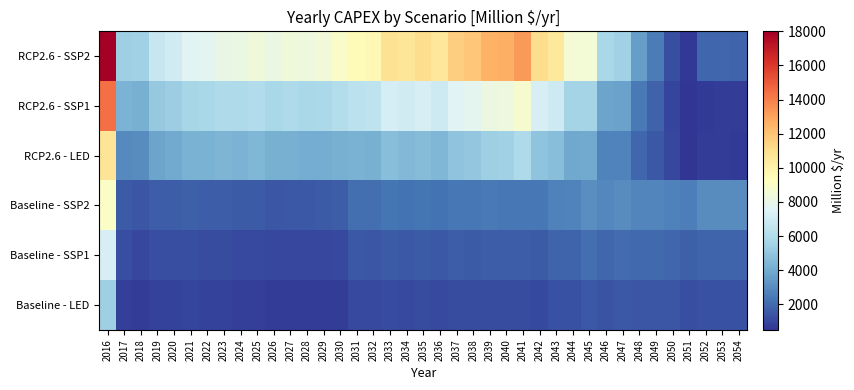

Reading right to left, extract all data points from this chart.

RCP2.6 - SSP2: 2054=1854.8	2053=1906.4	2052=1882.2	2051=571.1	2050=1217.1	2049=2548.6	2048=3563.9	2047=5480.4	2046=5726.2	2045=8501.4	2044=8596.7	2043=10522.7	2042=11079.2	2041=13254.5	2040=12640.4	2039=12547.9	2038=11878.4	2037=11619.9	2036=10604.4	2035=11035.9	2034=10631.4	2033=10825.5	2032=9612.0	2031=9481.9	2030=8945.3	2029=8458.6	2028=8261.5	2027=8367.2	2026=8126.0	2025=8413.3	2024=8098.4	2023=8026.0	2022=7731.9	2021=7621.4	2020=7035.9	2019=6682.1	2018=5481.8	2017=5415.2	2016=17969.6
RCP2.6 - SSP1: 2054=726.7	2053=717.9	2052=663.5	2051=143.1	2050=956.5	2049=1797.9	2048=2422.7	2047=3666.3	2046=3770.2	2045=5611.7	2044=5626.1	2043=6904.3	2042=7254.1	2041=8729.8	2040=8289.8	2039=8219.9	2038=7760.7	2037=7596.8	2036=6909.8	2035=7245.9	2034=7003.9	2033=7198.7	2032=6391.3	2031=6362.3	2030=6074.4	2029=5784.8	2028=5705.4	2027=5850.1	2026=5736.0	2025=6019.6	2024=5847.9	2023=5858.0	2022=5698.4	2021=5681.3	2020=5295.0	2019=5087.0	2018=4162.0	2017=4320.5	2016=14422.3
RCP2.6 - LED: 2054=671.1	2053=728.0	2052=754.5	2051=444.2	2050=990.8	2049=1518.9	2048=1900.2	2047=2708.4	2046=2731.5	2045=3943.8	2044=3899.7	2043=4714.7	2042=4891.9	2041=5836.9	2040=5481.6	2039=5389.8	2038=5042.1	2037=4909.1	2036=4425.9	2035=4660.4	2034=4509.2	2033=4681.7	2032=4158.1	2031=4197.2	2030=4130.2	2029=3996.4	2028=4009.1	2027=4177.5	2026=4146.5	2025=4399.0	2024=4303.0	2023=4328.3	2022=4220.1	2021=4210.9	2020=3927.9	2019=3777.8	2018=2969.6	2017=2941.8	2016=10743.0
Baseline - SSP2: 2054=3007.4	2053=2989.4	2052=2962.0	2051=2556.1	2050=2669.8	2049=2785.9	2048=2811.9	2047=3017.8	2046=2836.9	2045=3071.8	2044=2712.8	2043=2685.7	2042=2364.4	2041=2405.2	2040=2404.7	2039=2434.9	2038=2364.1	2037=2377.9	2036=2239.3	2035=2317.6	2034=2243.3	2033=2298.1	2032=2105.3	2031=2119.9	2030=1631.4	2029=1542.1	2028=1499.0	2027=1510.6	2026=1453.3	2025=1558.4	2024=1545.9	2023=1598.7	2022=1605.3	2021=1676.5	2020=1623.6	2019=1629.1	2018=1409.7	2017=1562.2	2016=9000.4
Baseline - SSP1: 2054=1841.5	2053=1829.0	2052=1814.1	2051=1666.4	2050=1888.4	2049=1946.2	2048=1943.6	2047=2069.6	2046=1927.7	2045=2083.1	2044=1824.9	2043=1801.7	2042=1572.9	2041=1599.9	2040=1616.1	2039=1634.6	2038=1584.2	2037=1597.3	2036=1503.7	2035=1567.8	2034=1525.0	2033=1578.6	2032=1454.0	2031=1481.4	2030=1090.5	2029=1037.3	2028=1017.7	2027=1038.1	2026=1006.2	2025=1096.0	2024=1096.4	2023=1146.1	2022=1160.8	2021=1226.4	2020=1196.0	2019=1211.5	2018=1039.4	2017=1247.7	2016=7226.1
Baseline - LED: 2054=1306.8	2053=1310.2	2052=1309.8	2051=1216.3	2050=1409.5	2049=1431.5	2048=1412.8	2047=1489.8	2046=1374.3	2045=1481.0	2044=1289.2	2043=1268.9	2042=1099.4	2041=1115.9	2040=1157.3	2039=1164.4	2038=1123.3	2037=1131.9	2036=1064.6	2035=1115.4	2034=1090.8	2033=1141.9	2032=1063.8	2031=1101.2	2030=744.5	2029=722.2	2028=723.7	2027=753.3	2026=741.7	2025=818.4	2024=824.7	2023=864.6	2022=876.1	2021=923.1	2020=897.0	2019=904.6	2018=743.2	2017=821.9	2016=5390.9